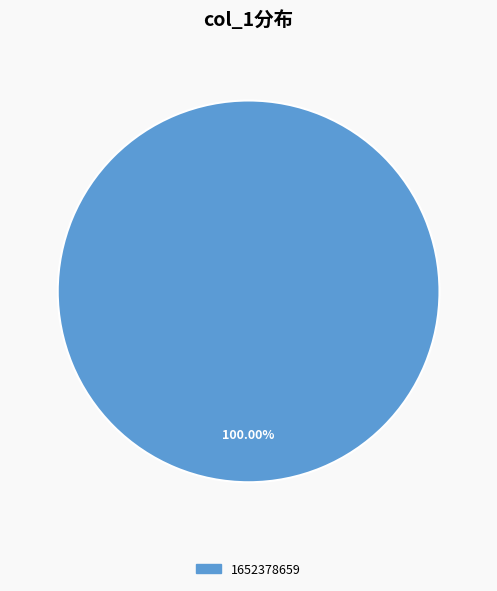

Is there a majority slice in this chart?

Yes